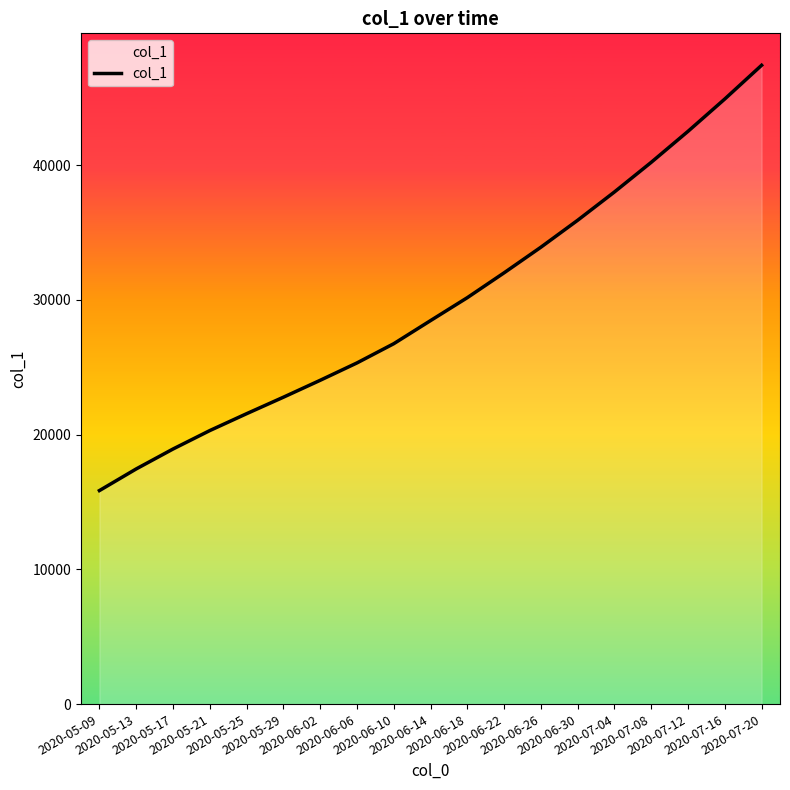

Rank the categories by value from highest to lowest.

2020-07-20, 2020-07-16, 2020-07-12, 2020-07-08, 2020-07-04, 2020-06-30, 2020-06-26, 2020-06-22, 2020-06-18, 2020-06-14, 2020-06-10, 2020-06-06, 2020-06-02, 2020-05-29, 2020-05-25, 2020-05-21, 2020-05-17, 2020-05-13, 2020-05-09